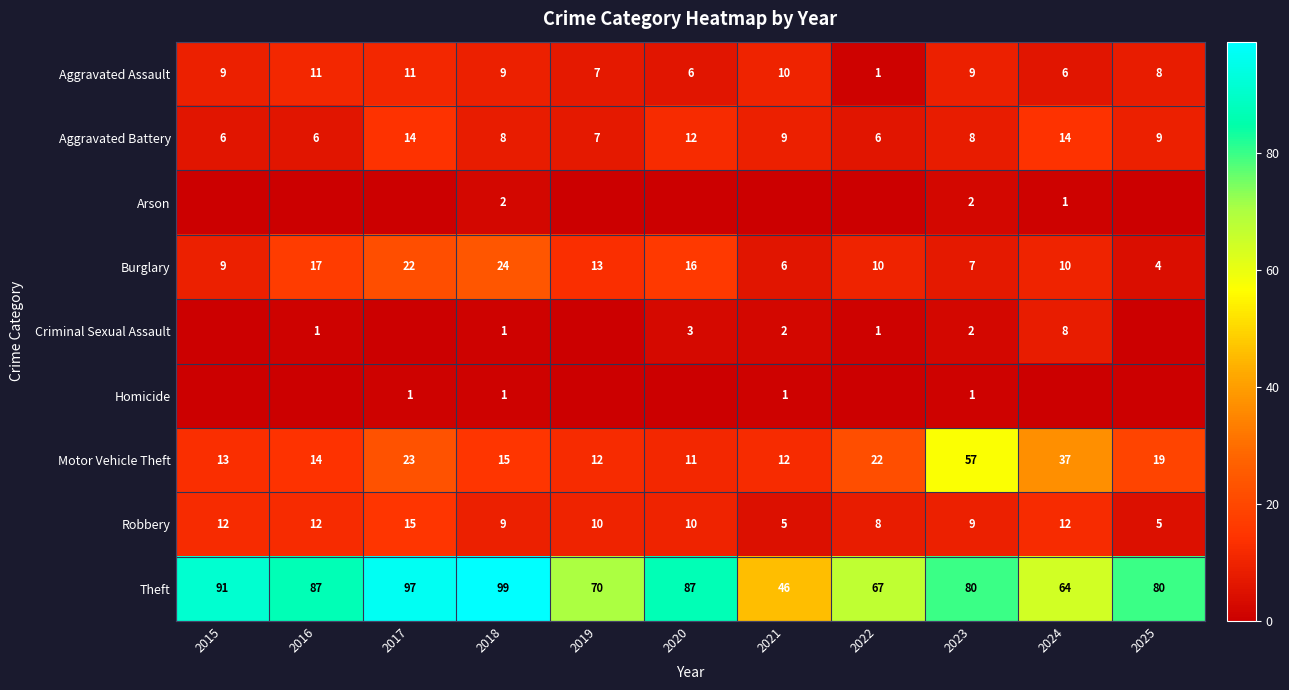

Which has a higher value, 2019 or 2025?

2025